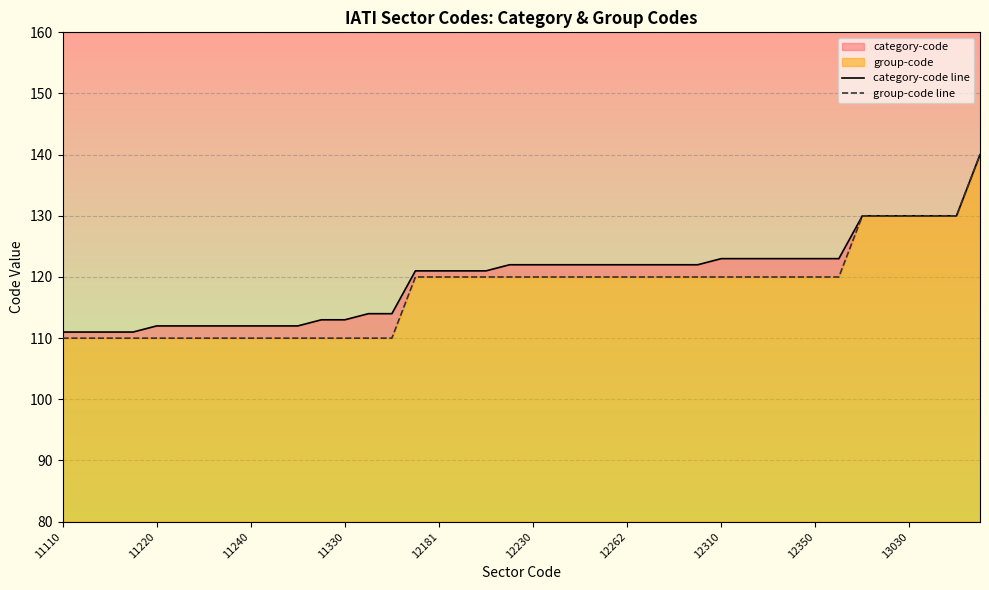

What is the difference between the maximum and second lowest values in the category-code line series?

29